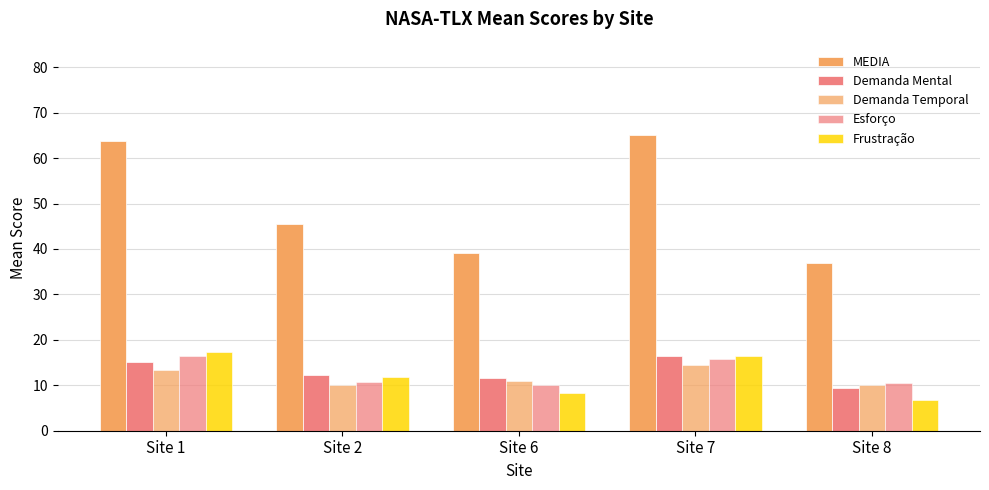

Which has a higher value, Site 8 or Site 1?

Site 1